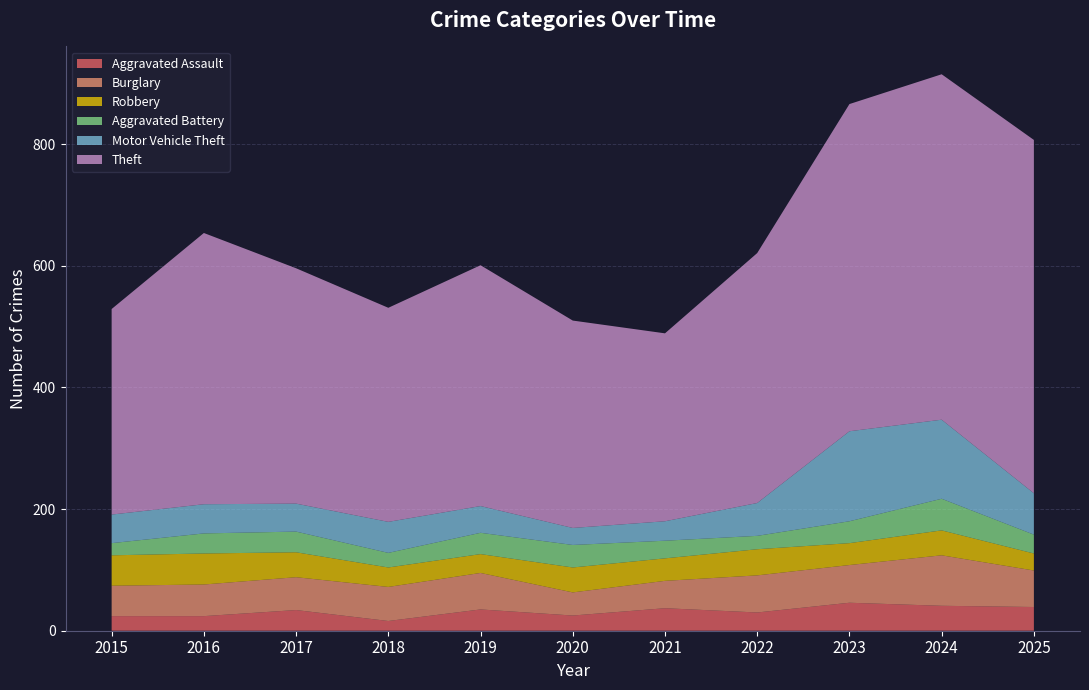

Reading left to right, what are all the values shown in this chart?

Aggravated Assault: 24	24	34	16	35	25	37	30	46	41	39
Burglary: 50	52	54	56	60	38	45	61	62	83	60
Robbery: 50	51	41	32	31	41	37	43	36	41	28
Aggravated Battery: 20	33	34	24	35	37	29	22	36	52	31
Motor Vehicle Theft: 47	48	46	51	44	28	32	54	148	130	68
Theft: 338	446	387	352	396	341	309	411	538	568	581